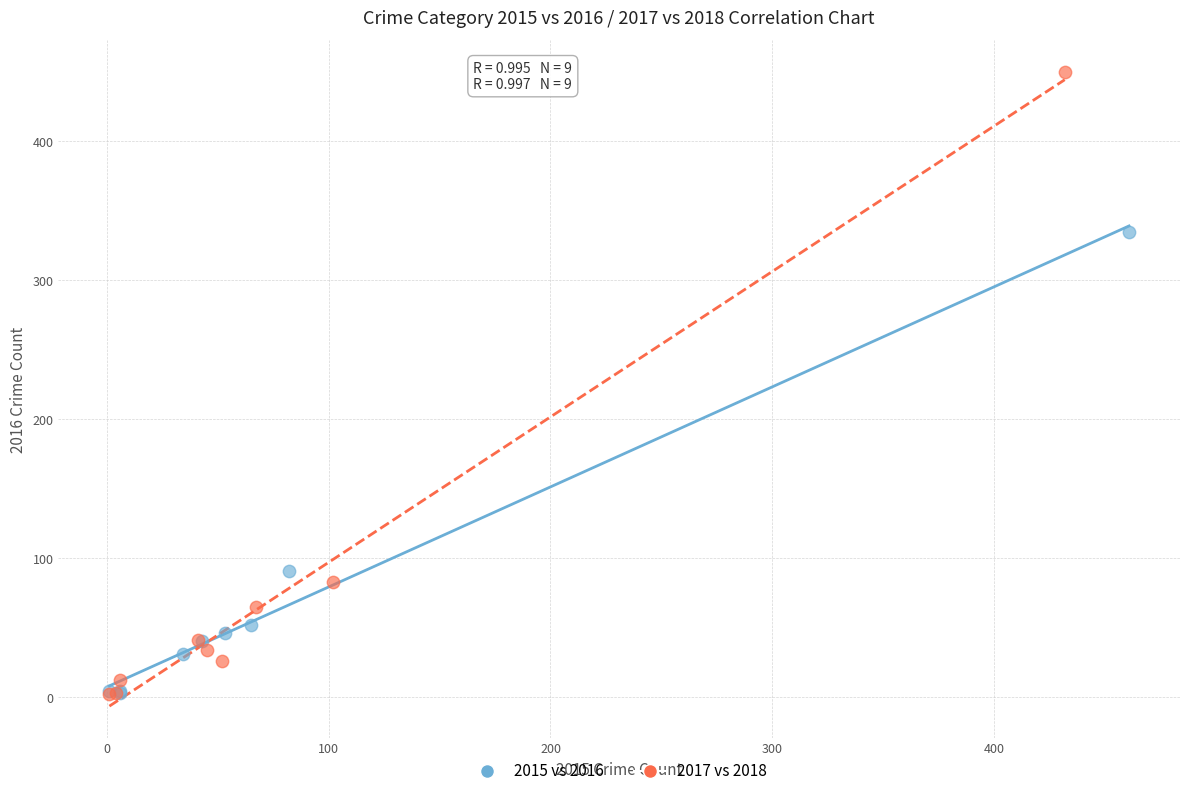

Which series contains the highest Y value?

2017 vs 2018